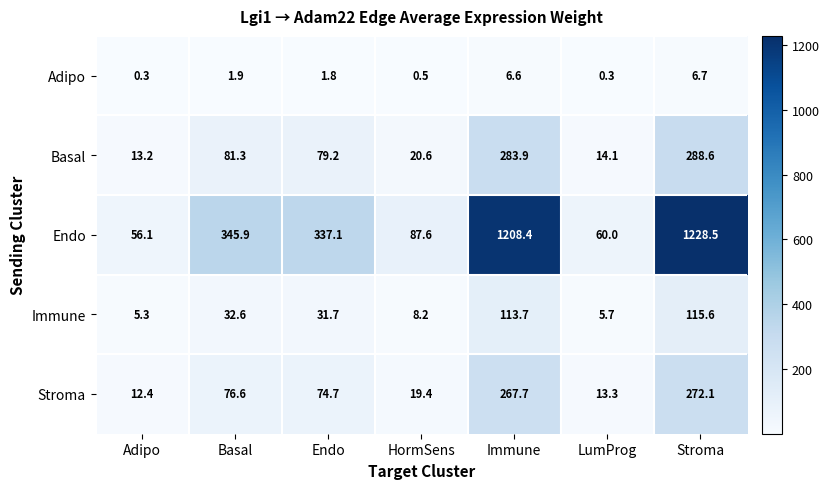

At how many categories does at least one series exceed 1059?

2